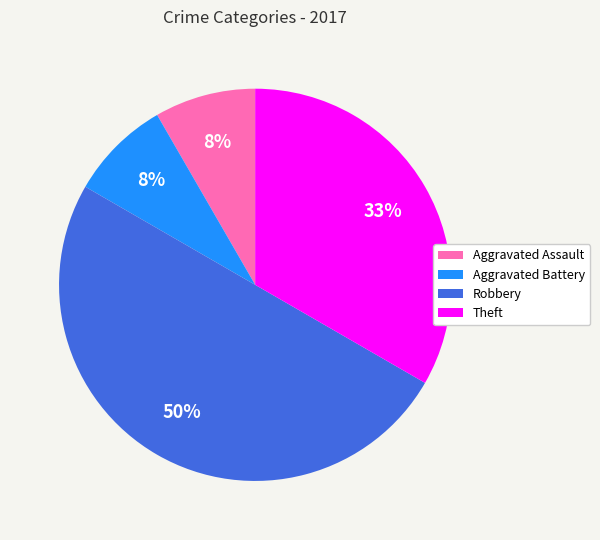

True or false: Aggravated Battery accounts for 18% of the total.

False